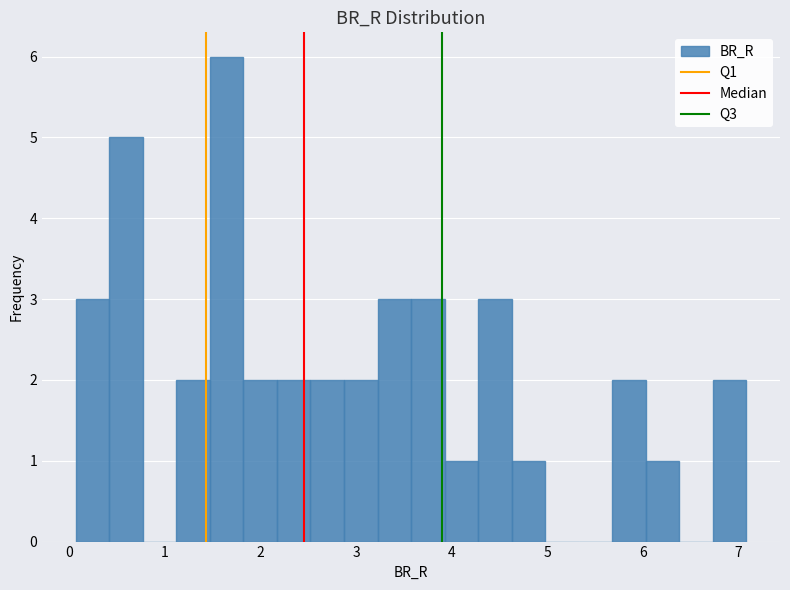

Read against the x-axis, roughly where is the centre of the tallest bar?

1.6